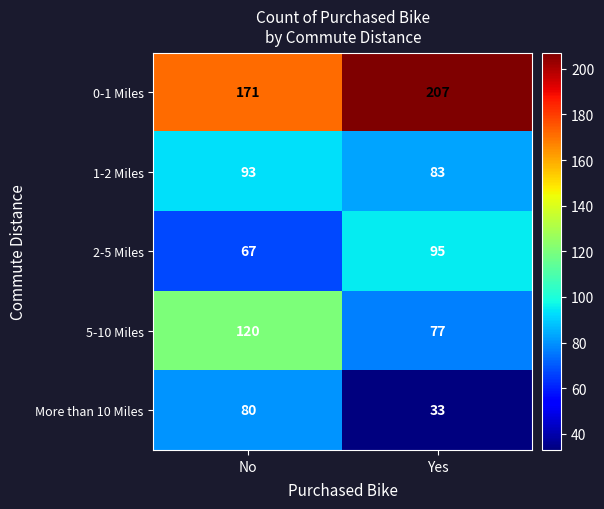

True or false: 5-10 Miles has a value of 77 at Yes.

True